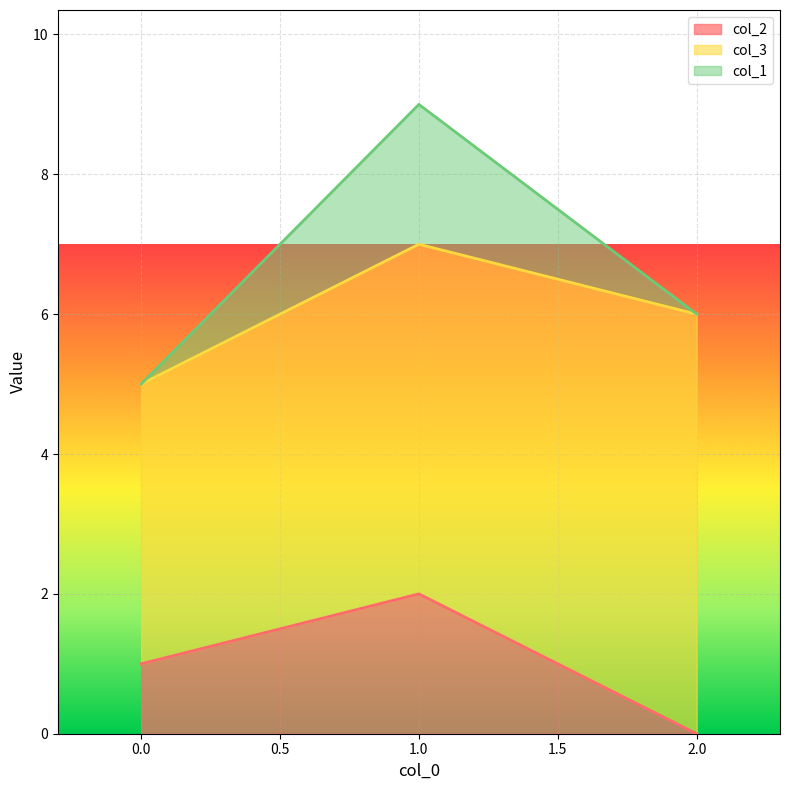

Which series has the widest spread of values?

col_2